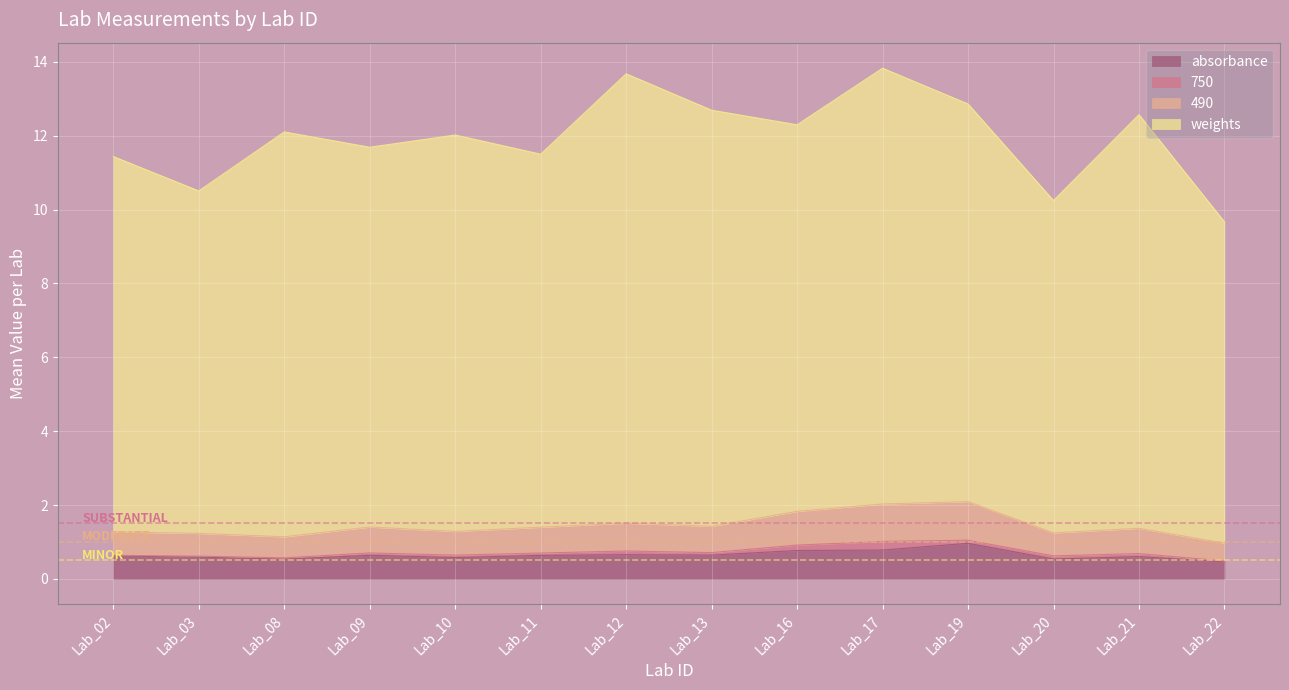

How many lines are shown in the chart?

4